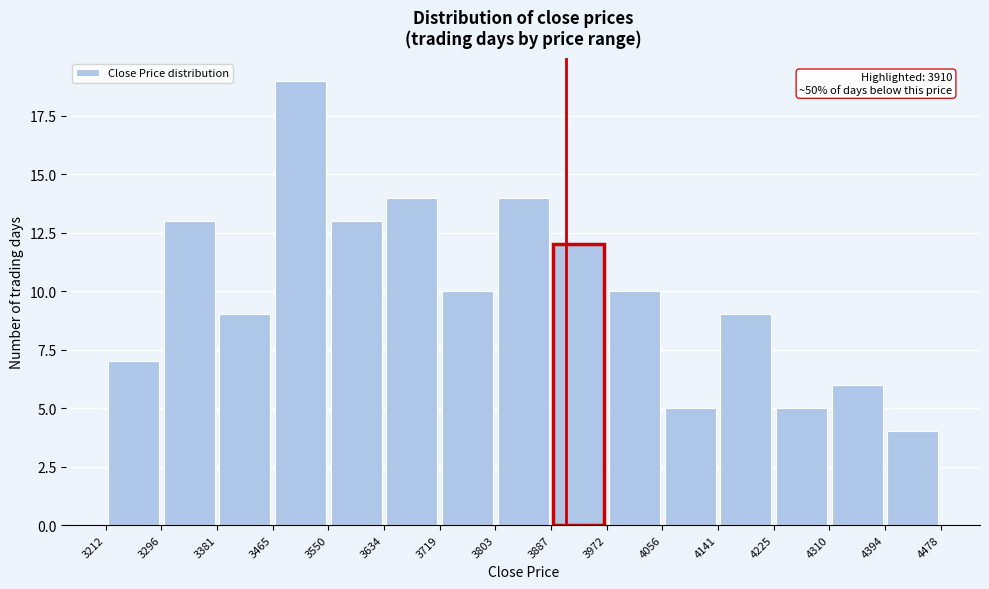

Over which range of the x-axis is the bar tallest?

3465 to 3550